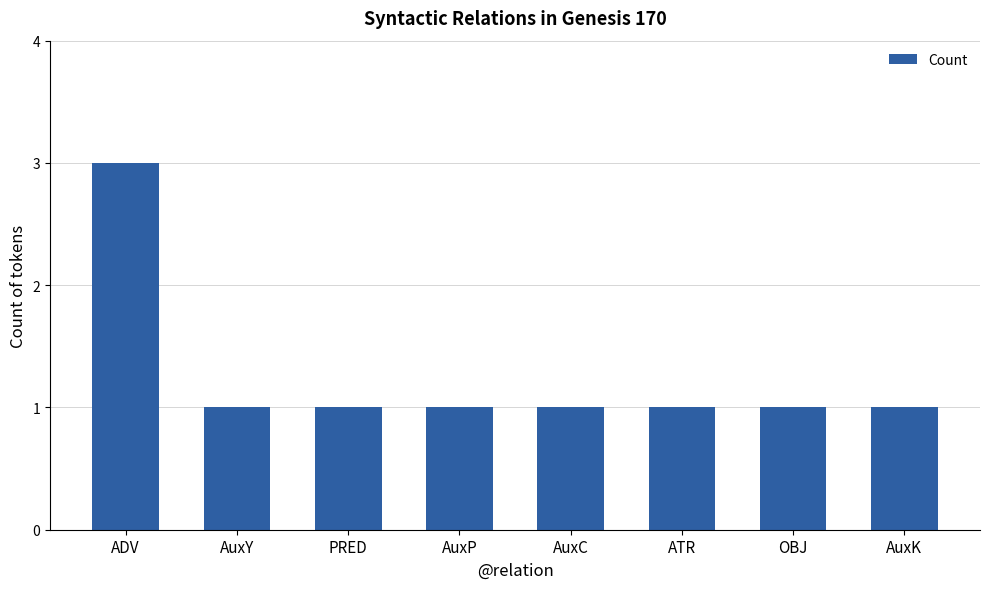

What is the ratio of the value at AuxP to the value at AuxC?

1.0